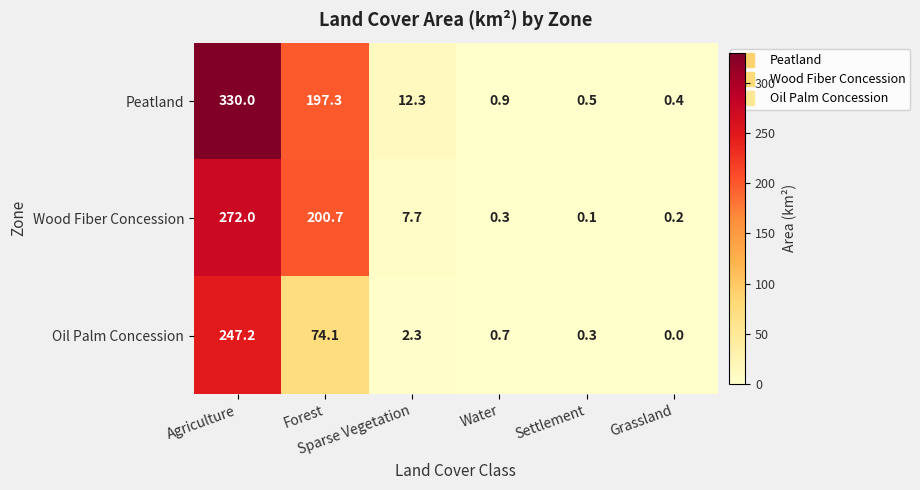

How many distinct data groups are displayed?

3